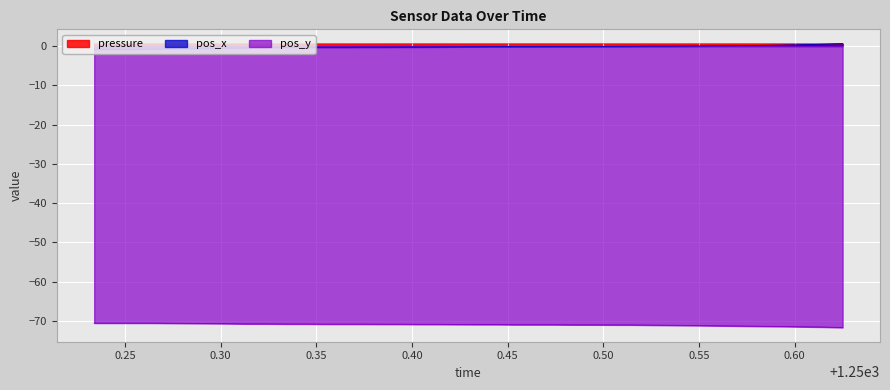

At which category does the chart reach its minimum across all series?

1250.625